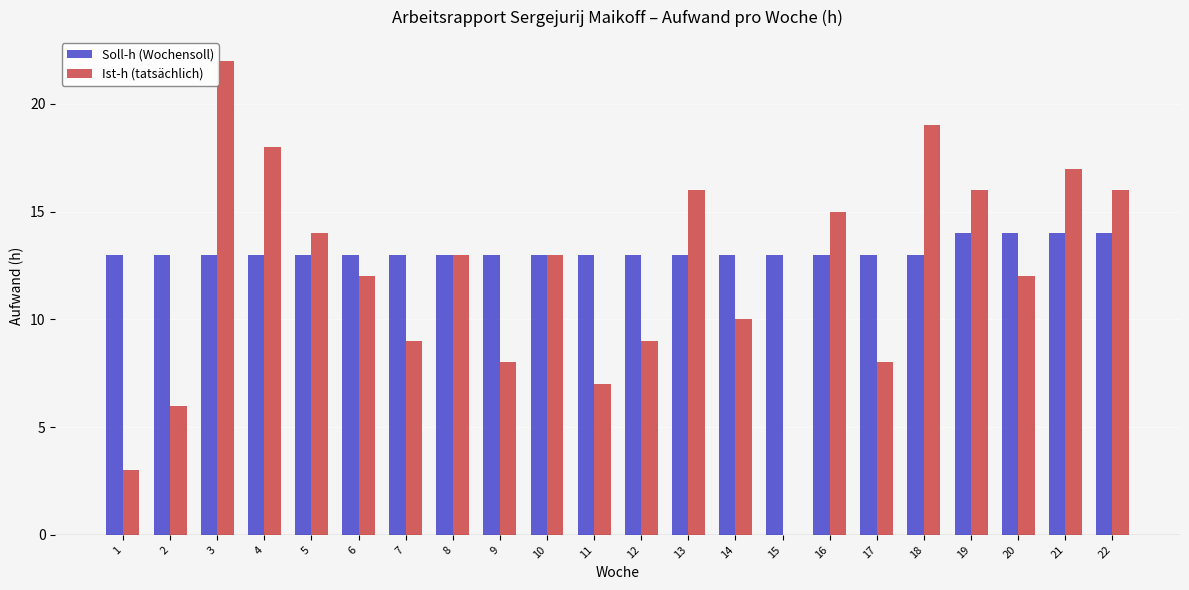

What is the approximate value of Ist-h (tatsächlich) at 11, to the nearest 5?

5